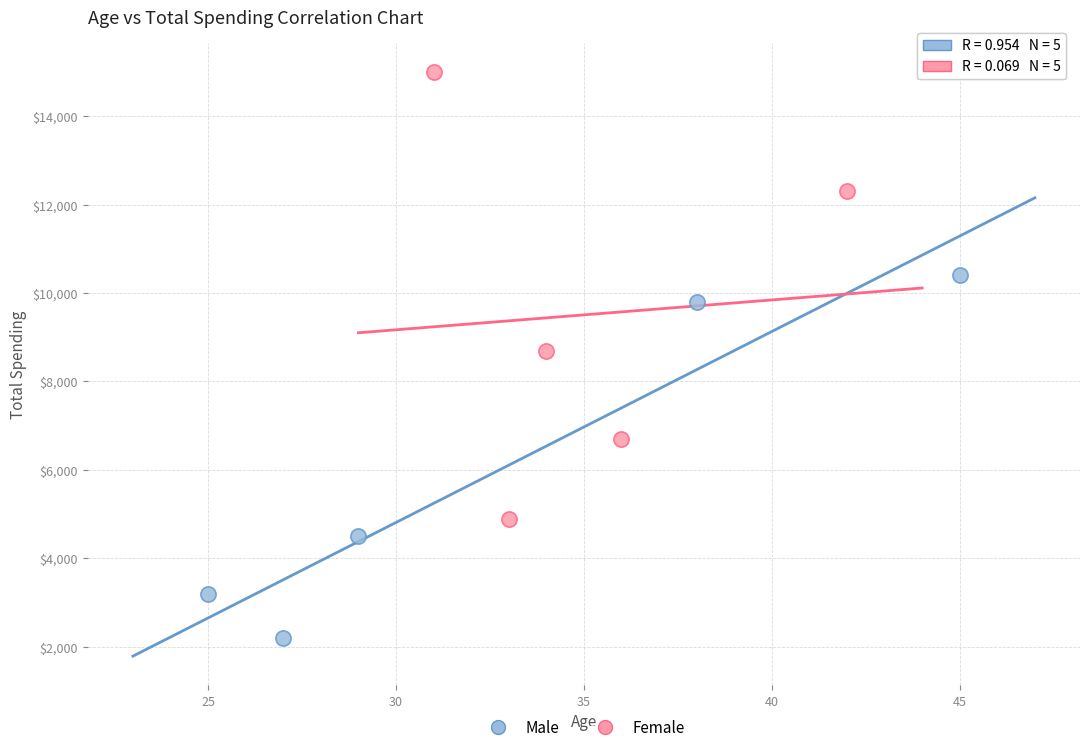

Which series contains the highest Y value?

Female